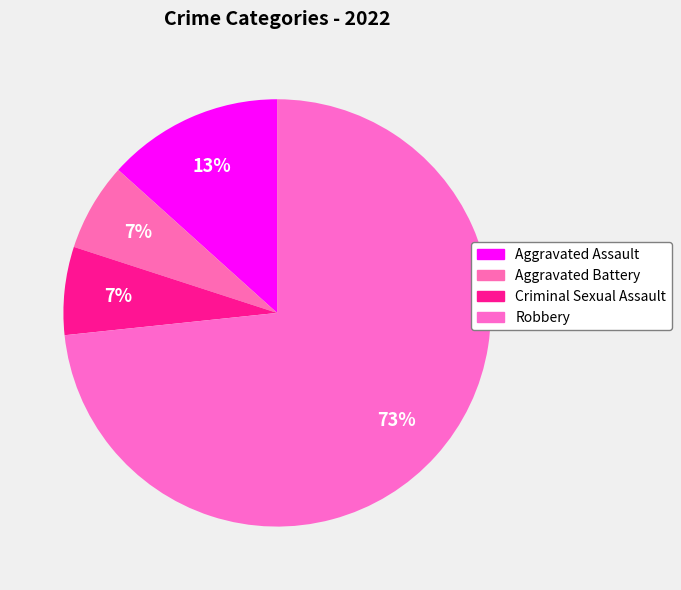

To the nearest percent, what is the average slice percentage?

25%